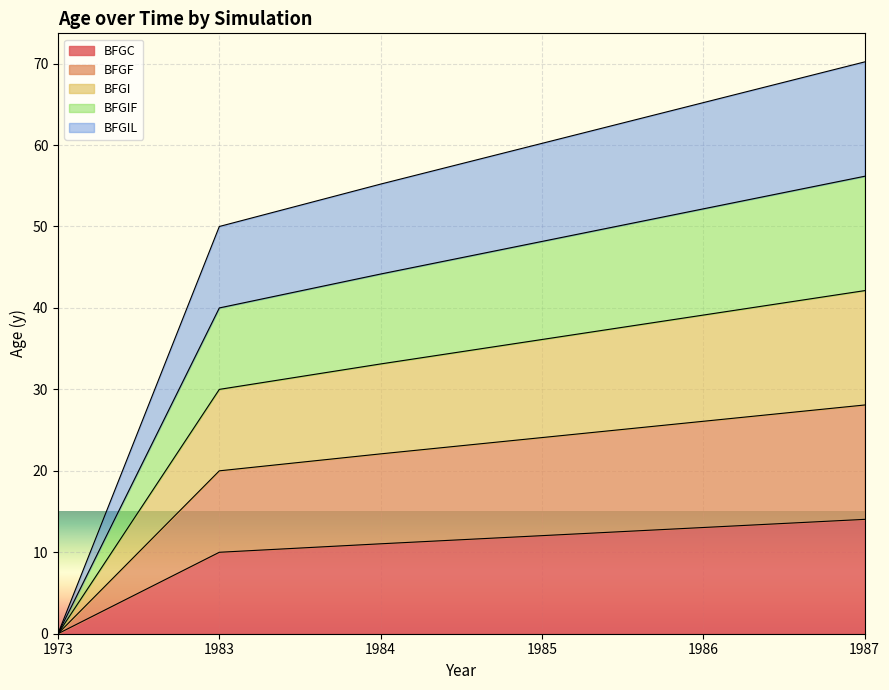

What is the sum of all BFGI values?

180.5